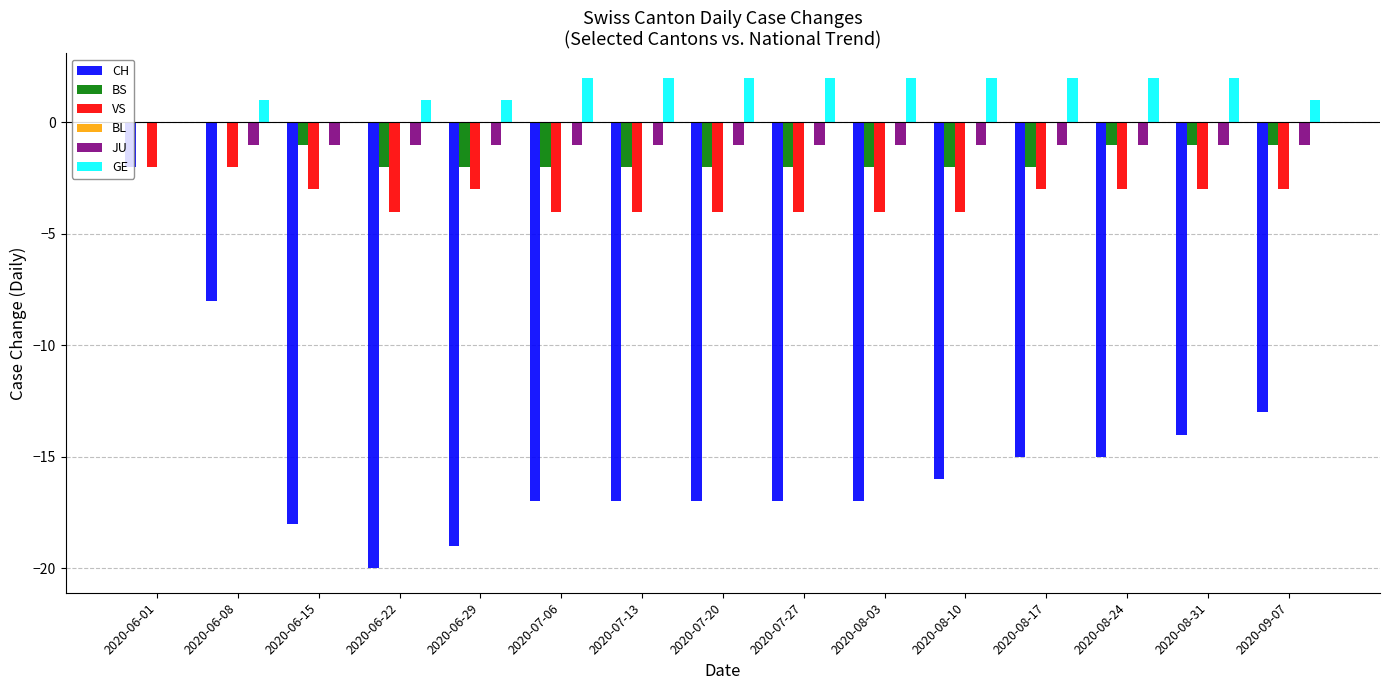

Is it true that BS equals -1 at 2020-08-31?

True